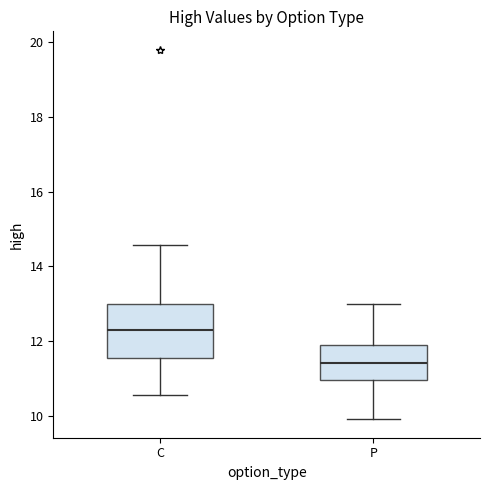

Where is the lower edge of the box for P on the y-axis? The values are not printed on the chart, so give them approximately, as read against the axis.

11.0